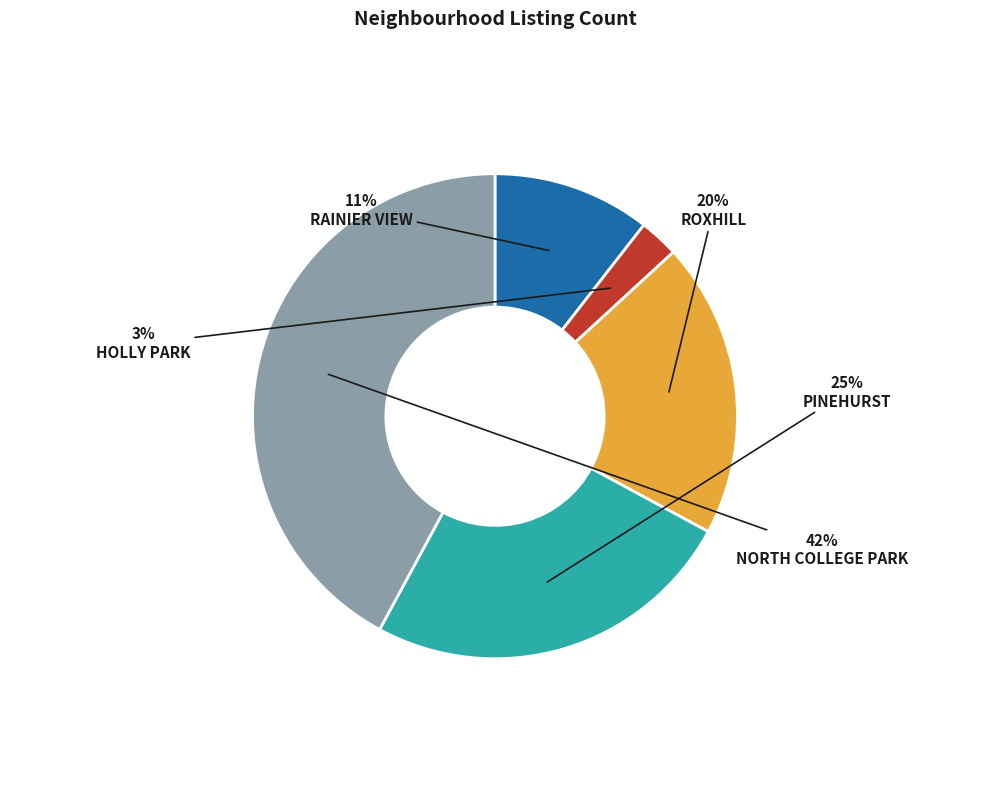

Does any single category account for the majority?

No